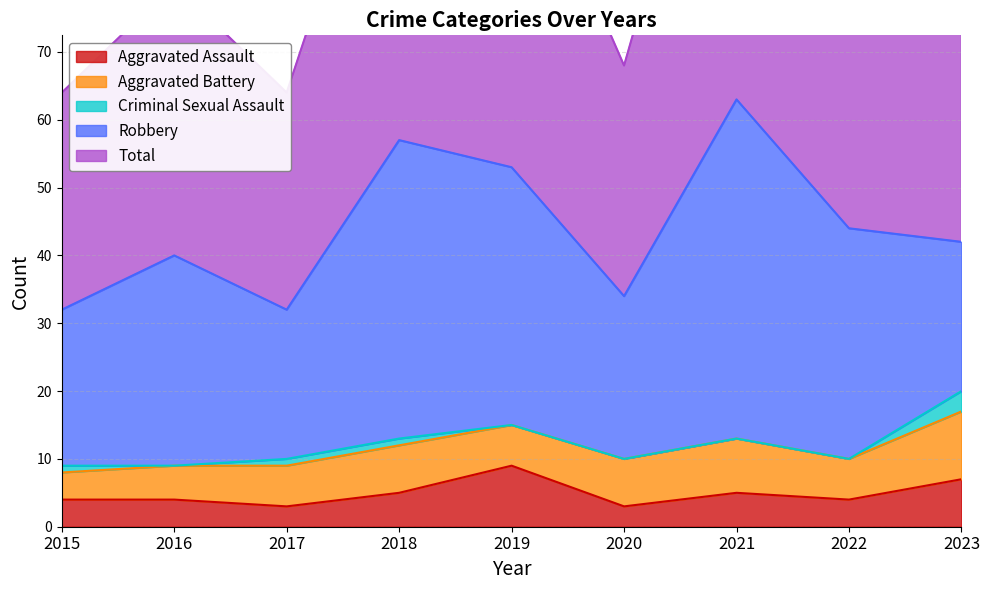

The value of Total at 2022 is 44. True or false?

True